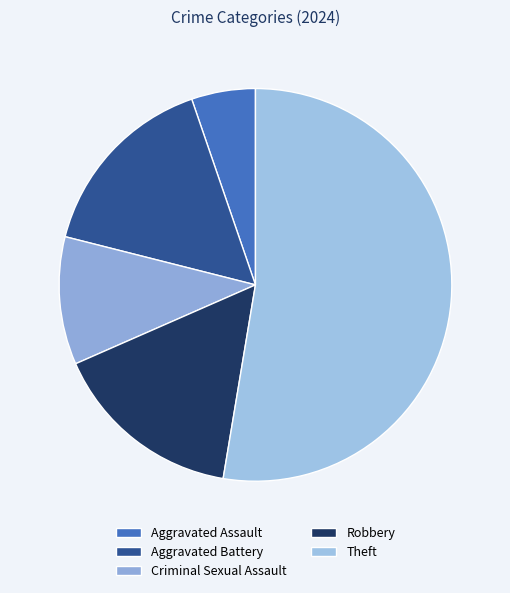

To the nearest percent, what is the combined percentage of Robbery and Aggravated Assault?

21%